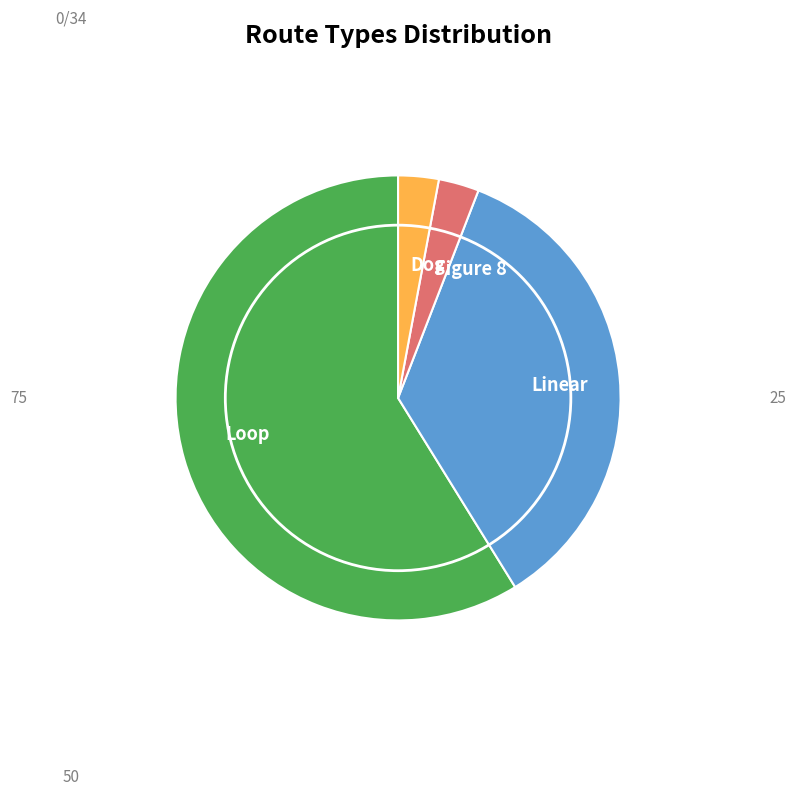

Does Loop represent more than half of the total?

Yes